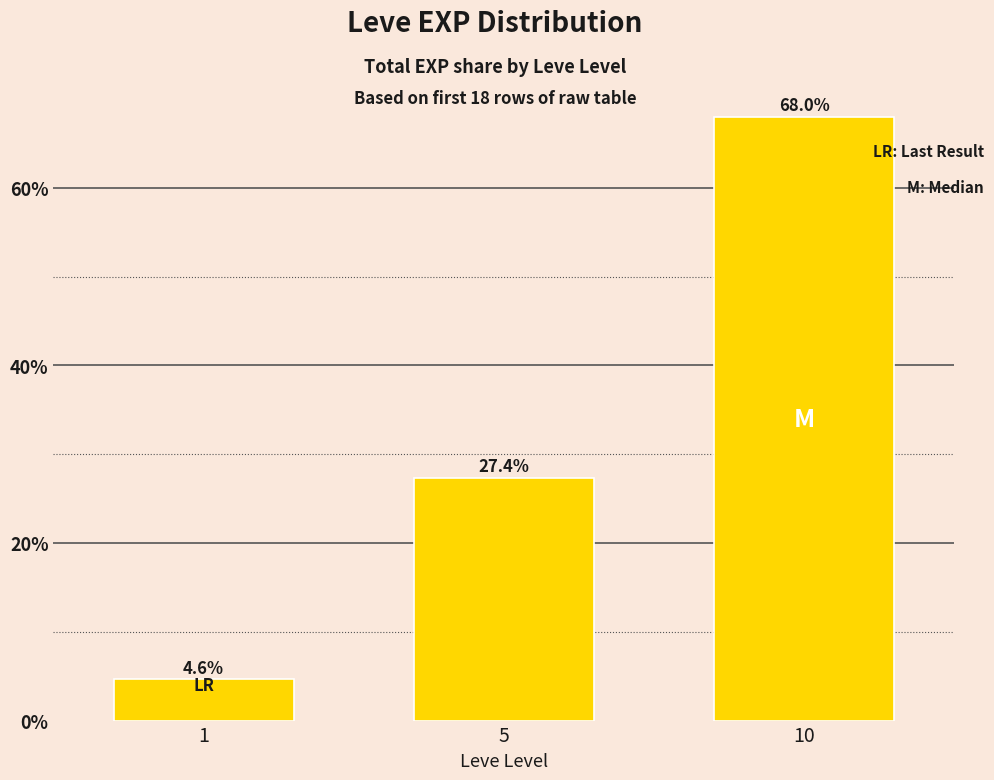

What is the greatest value displayed?

68.0